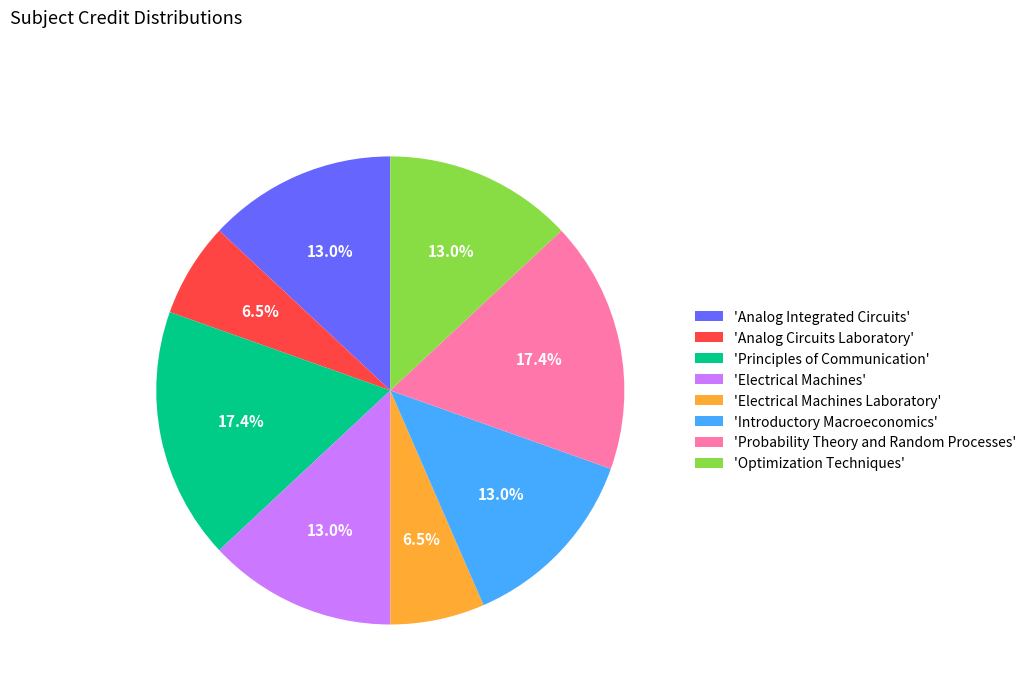

What portion of the pie excludes 'Principles of Communication'?

82.6%